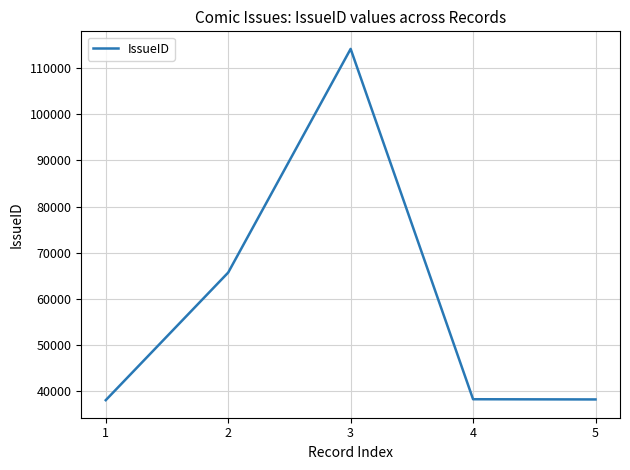

Between 2 and 3, which is larger?

3